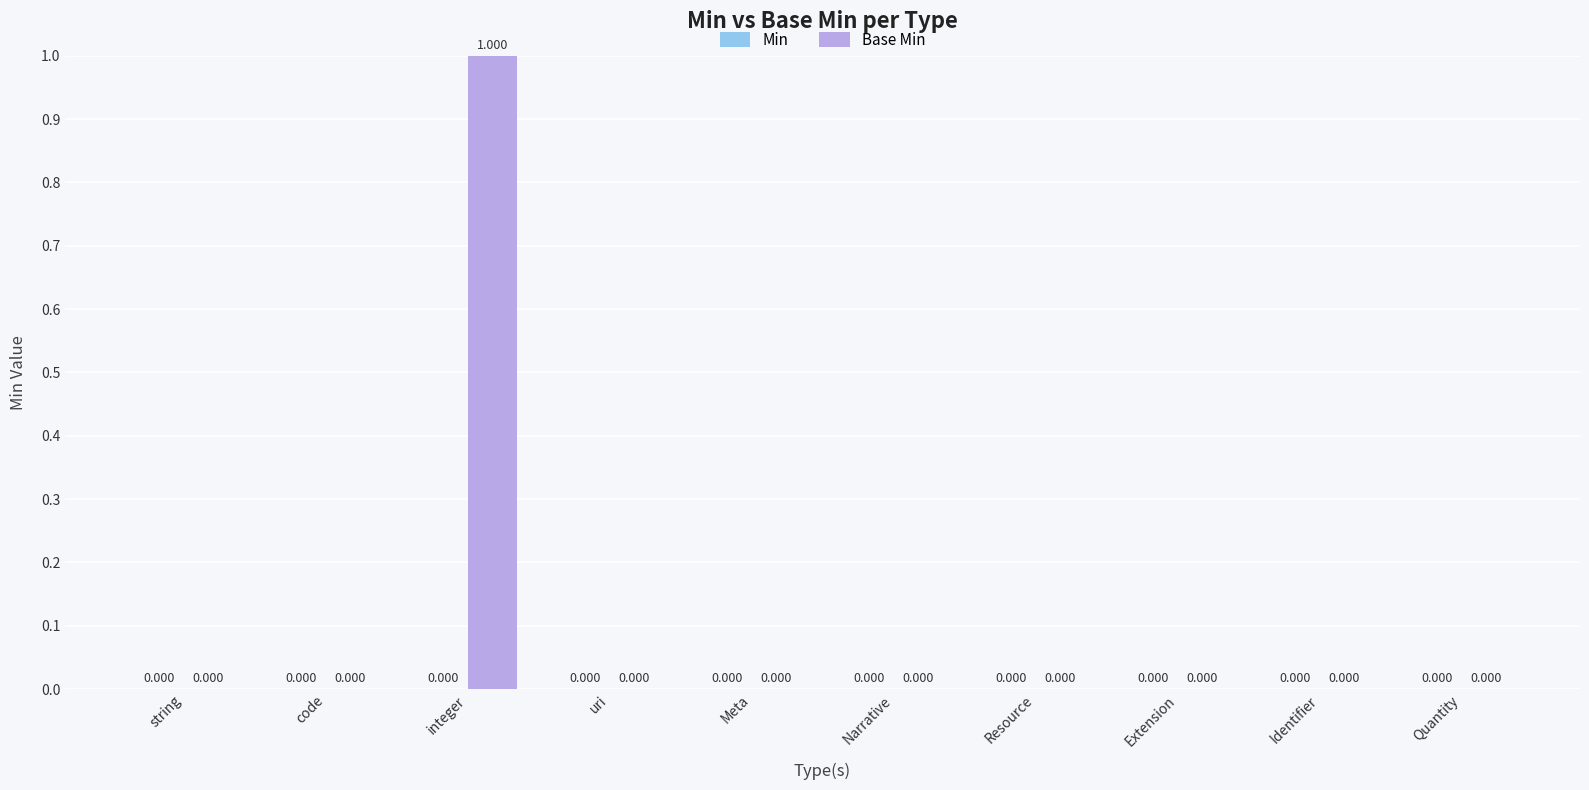

Which label corresponds to the largest value in the chart?

integer